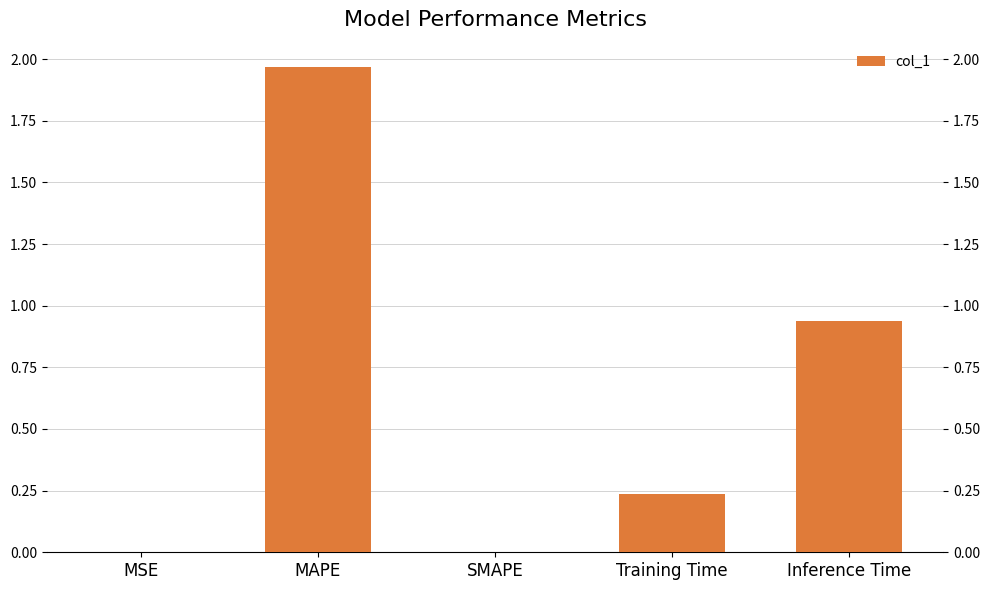

Between MSE and MAPE, which is larger?

MAPE